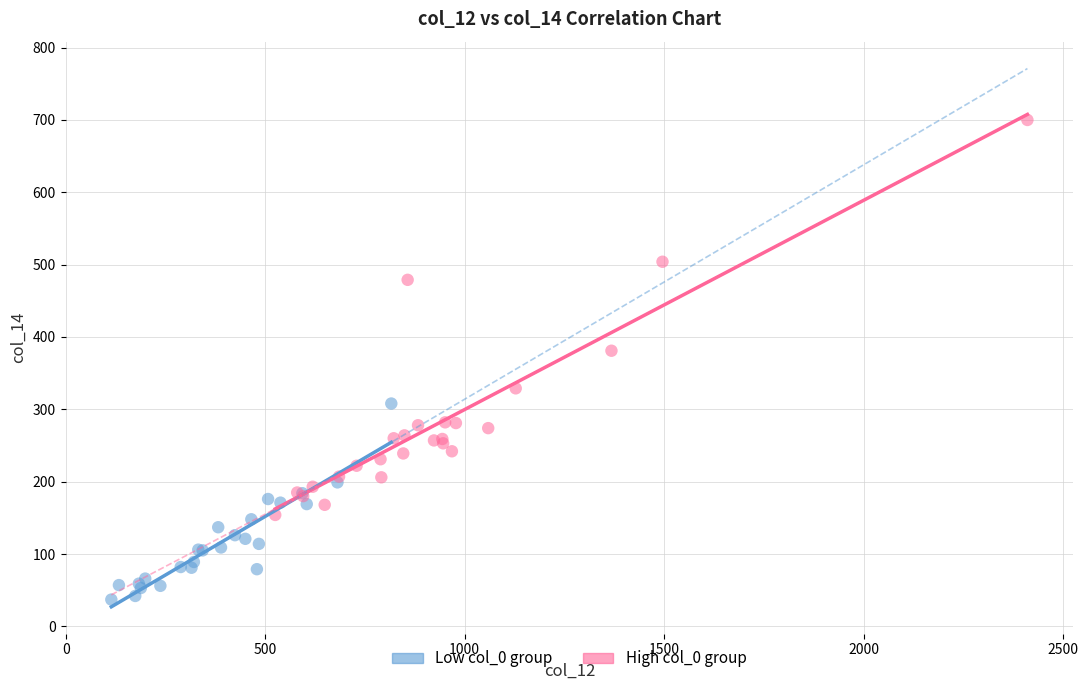

Which series has the largest Y range (max minus min)?

High col_0 group